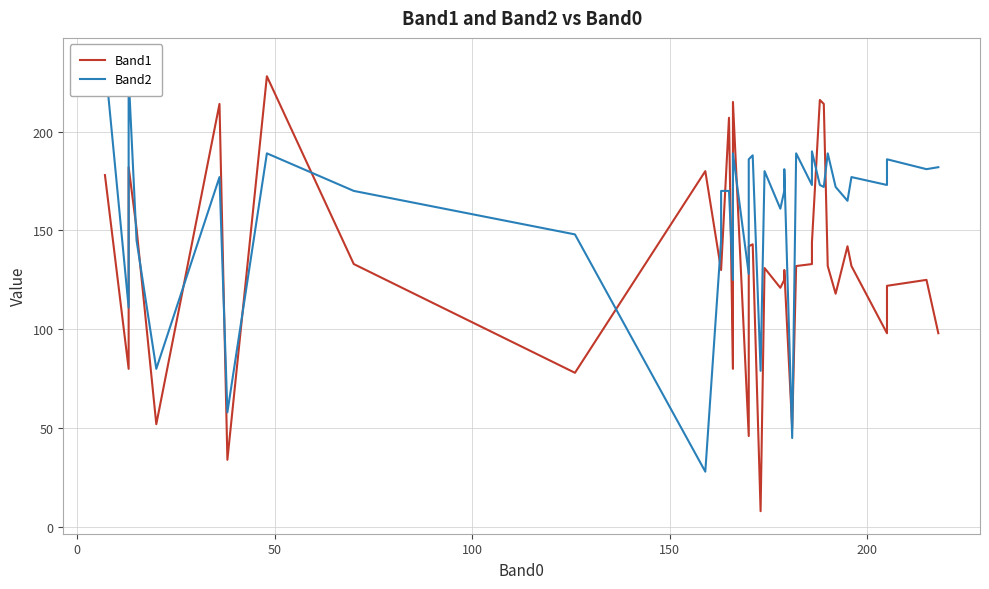

Rank the series by their maximum value, from highest to lowest.

Band2, Band1